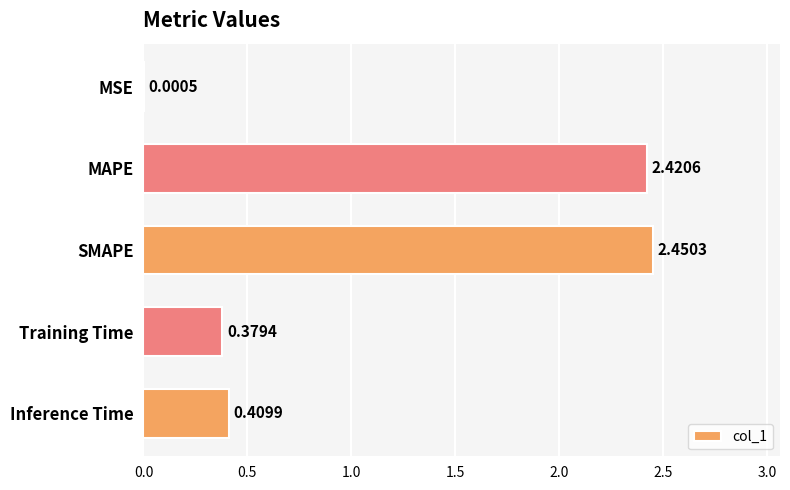

At which category does the chart reach its peak across all series?

SMAPE